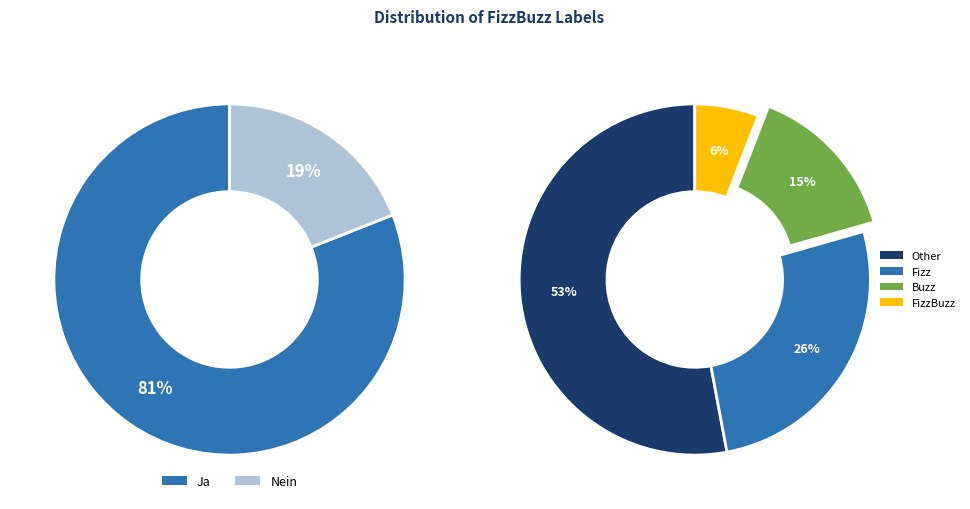

How many slices are in this pie chart?

4